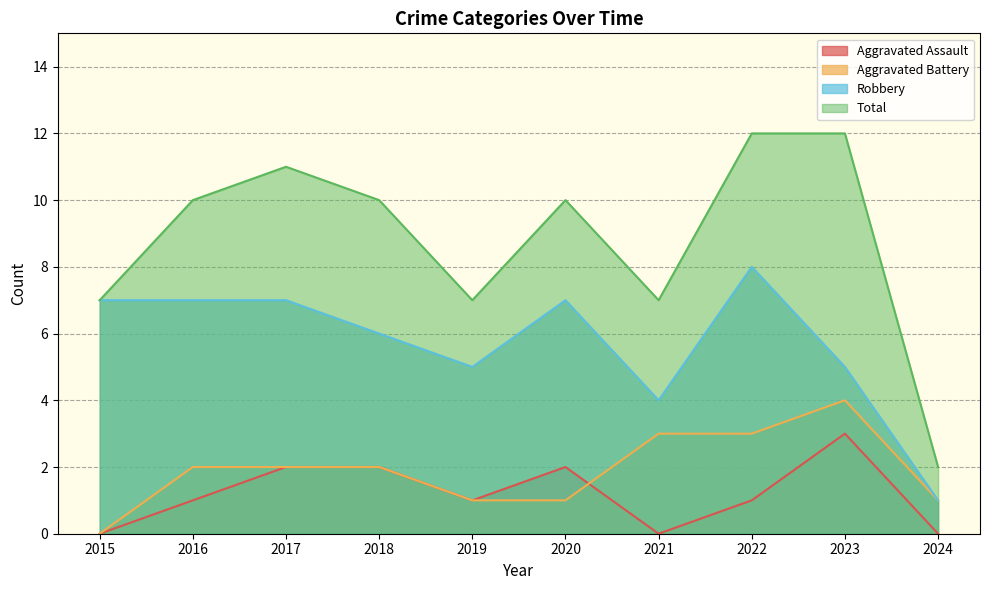

What is the value of the Total point at the 7th from the left?

7